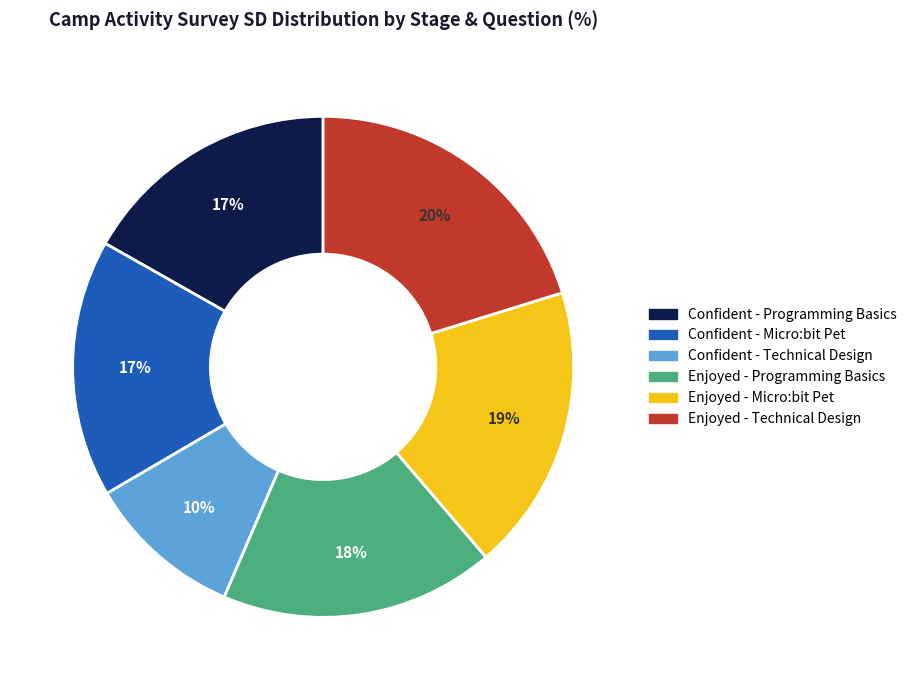

Is Enjoyed - Programming Basics the majority of the pie?

No